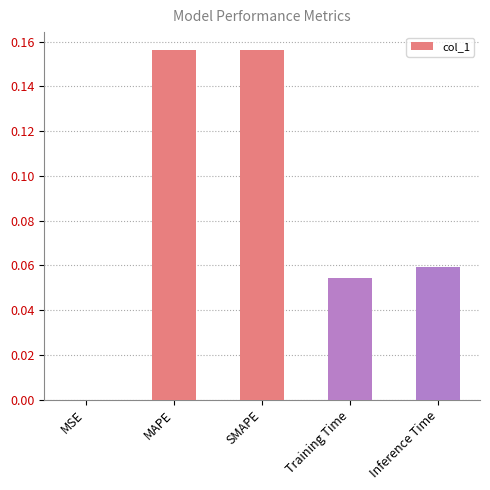

The chart shows a value of 0.1 at MAPE. True or false?

False